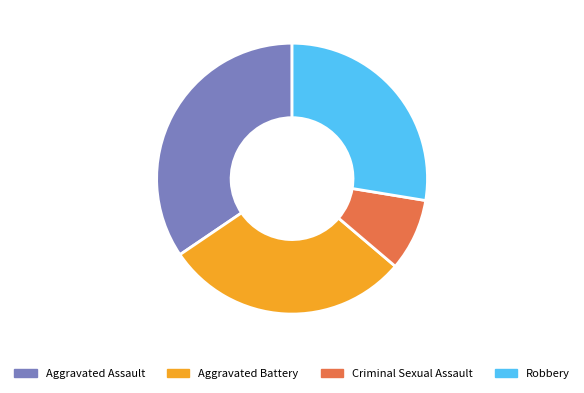

Is it true that Aggravated Battery is 17% of the pie?

False